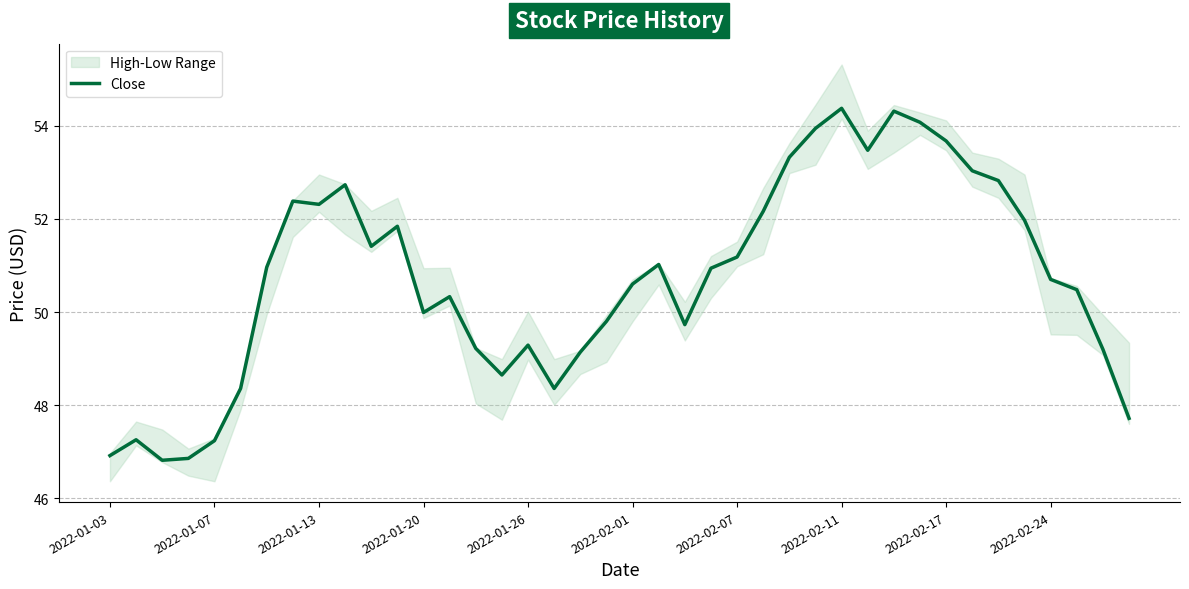

Is it true that Close equals 95.9 at 2022-02-17?

False